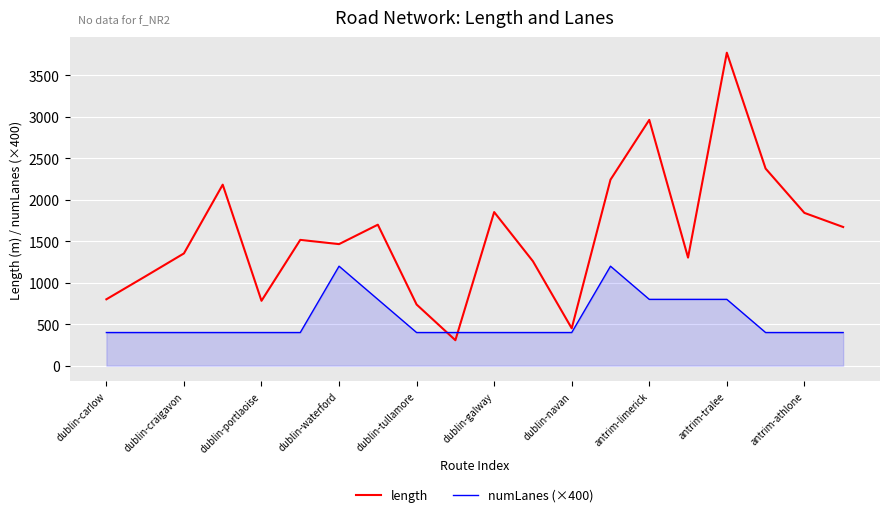

What is the maximum value for length?

3774.1